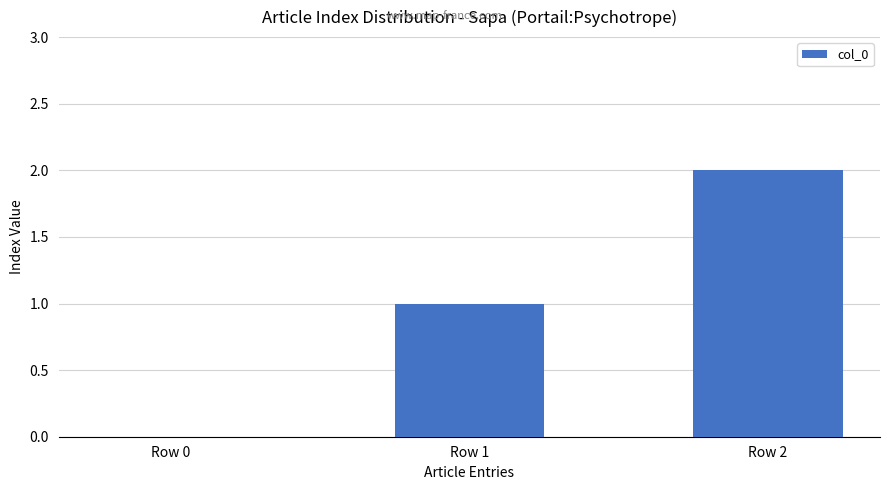

How many data points does each series have?

3